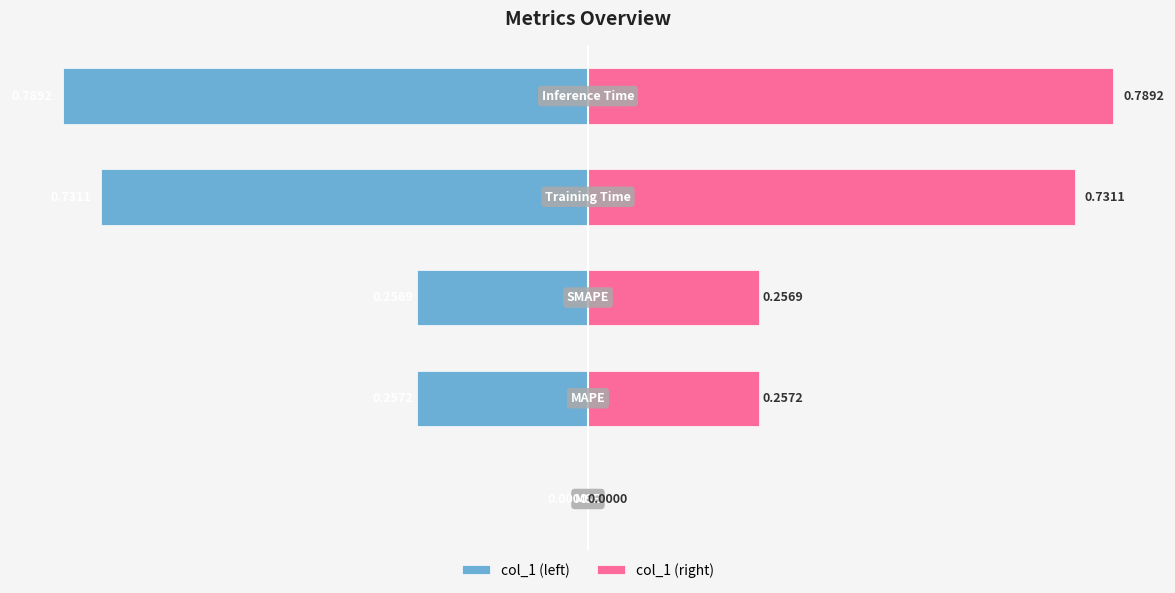

The col_1 (right) series shows 0.8 at 4. True or false?

True